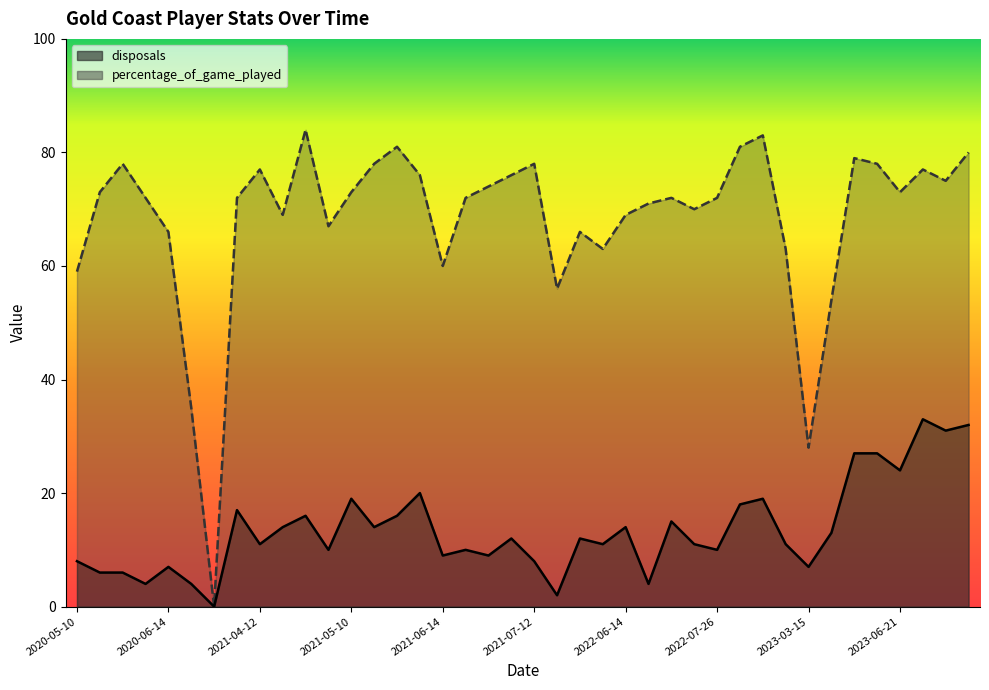

Where is the first local minimum for percentage_of_game_played?

2021-03-29